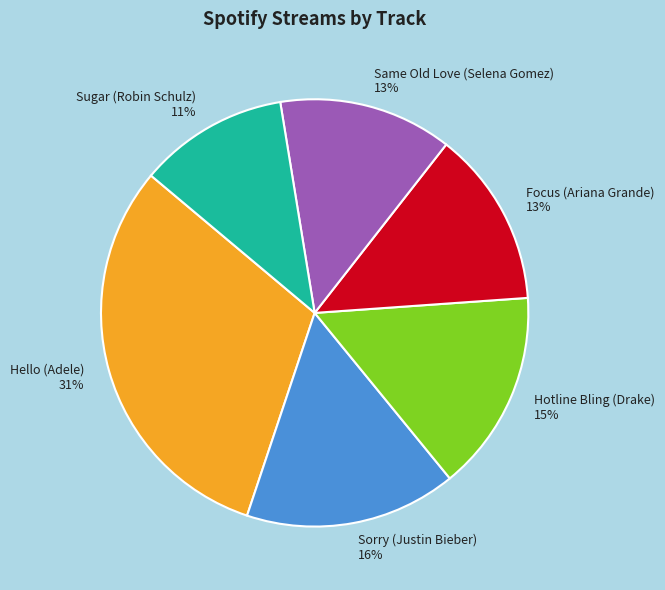

Combined, do Sugar (Robin Schulz) and Same Old Love (Selena Gomez) account for over 50%?

No